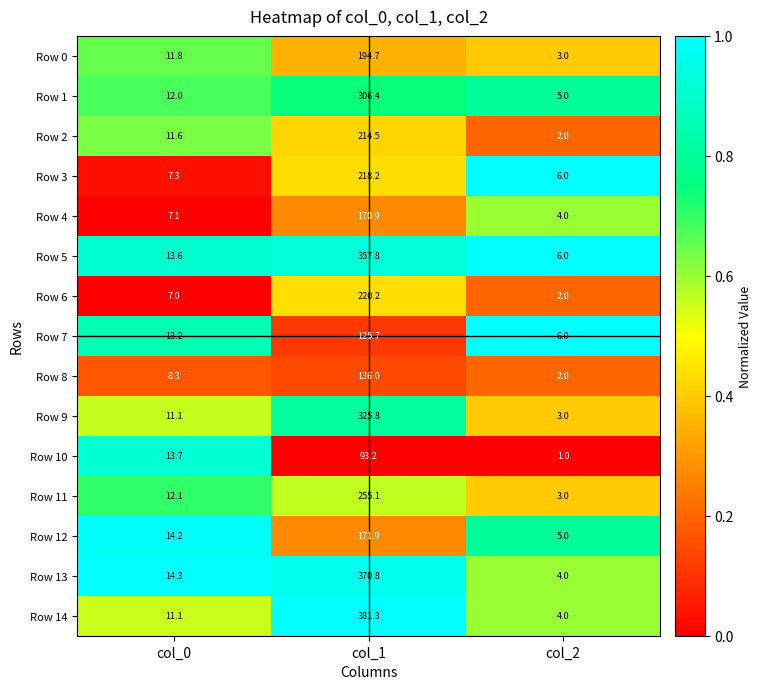

What is the minimum value shown in the chart?

1.0